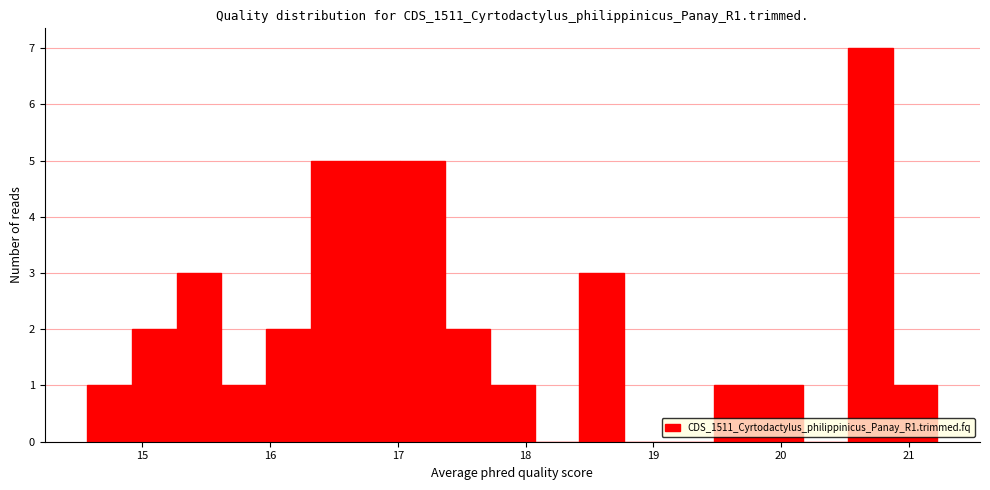

Read against the x-axis, roughly where is the centre of the tallest bar?

20.7